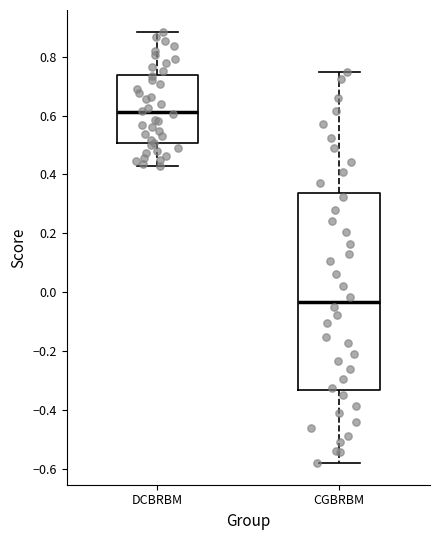

Comparing the boxes themselves (not the whiskers), which one is the tallest?

CGBRBM